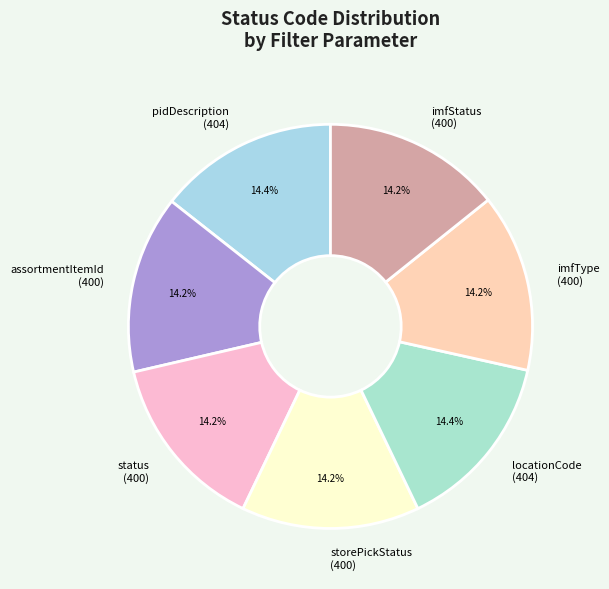

Combined, do imfStatus (400) and storePickStatus (400) account for over 50%?

No